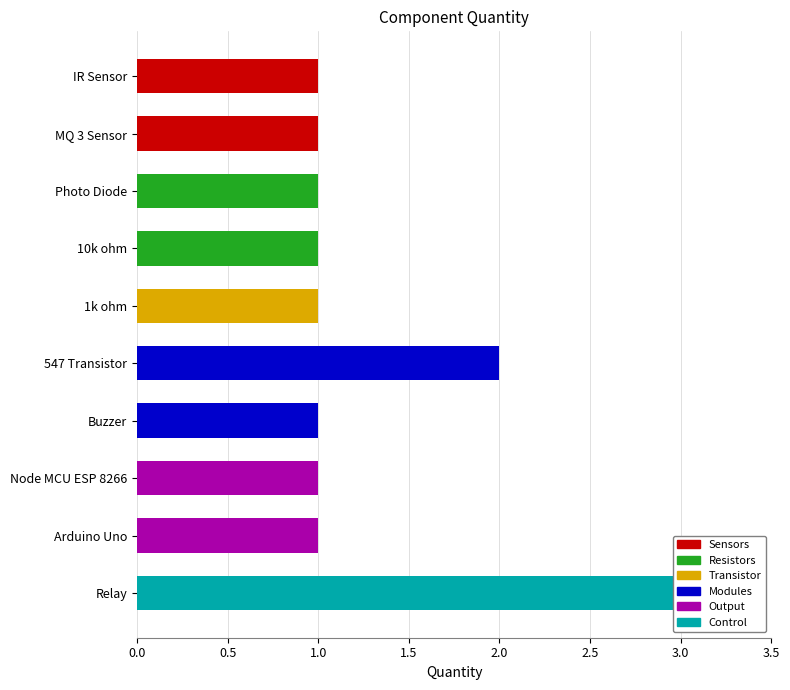

Reading left to right, what are all the values shown in this chart?

1	1	1	1	1	2	1	1	1	3